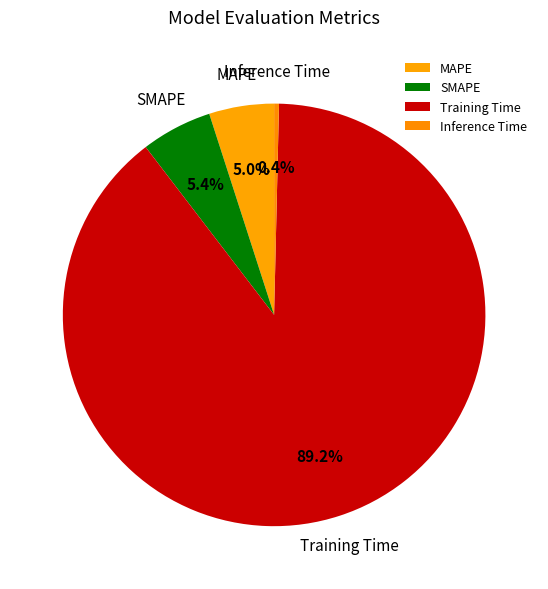

How many slices are in this pie chart?

4